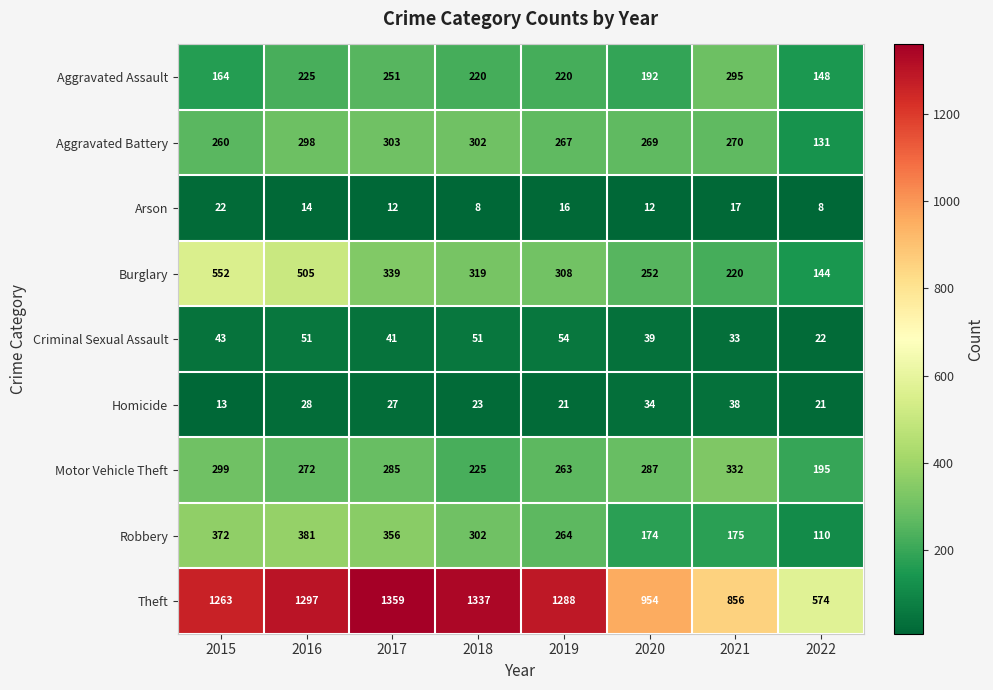

What is the spread (max minus min) of values at 2022?

566